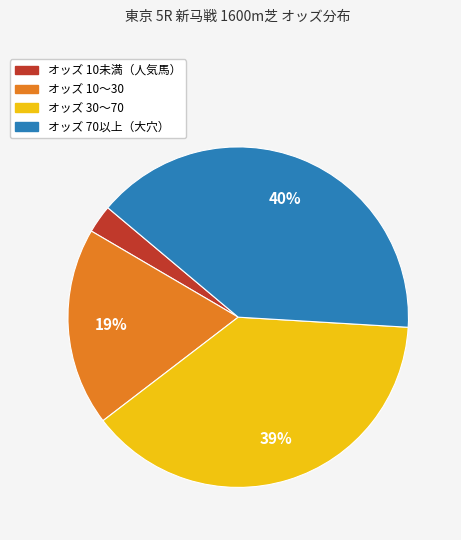

To the nearest percent, what is the average slice percentage?

25%